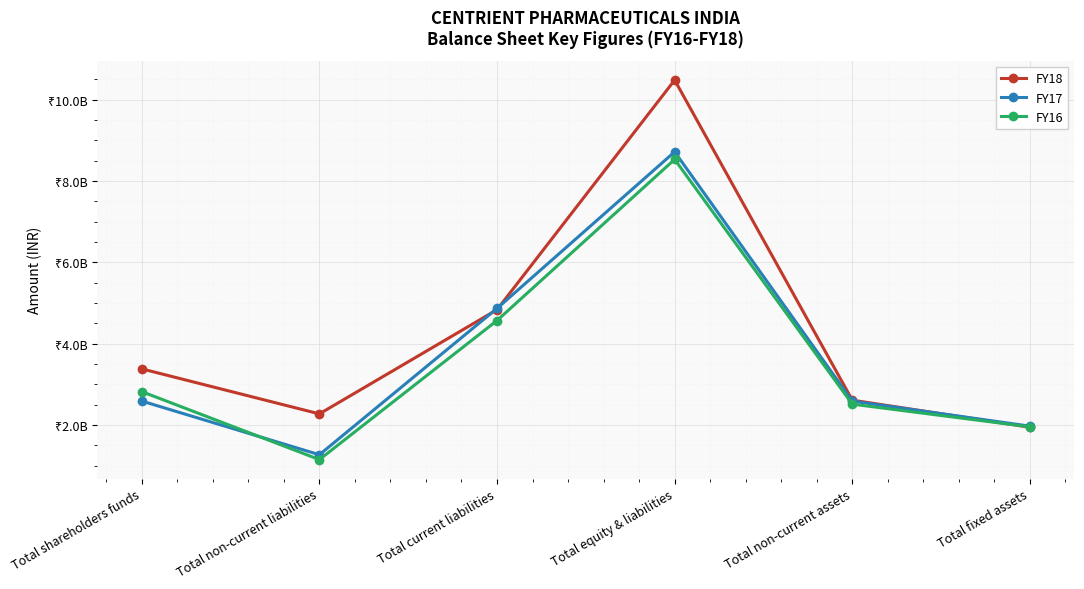

Reading left to right, list all the values displayed in this chart.

FY18: 3377230000	2270000000	4832230000	10479460000	2607380000	1941170000
FY17: 2585640000	1265350000	4863580000	8714570000	2584240000	1967930000
FY16: 2817590000	1145510000	4565730000	8528830000	2509700000	1950240000